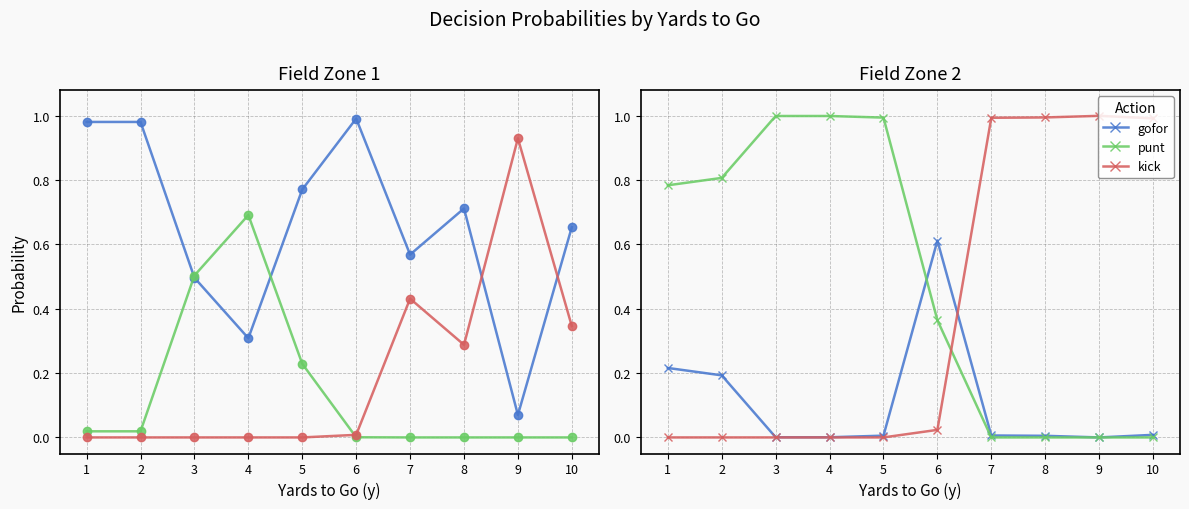

What are all the series names shown in the legend?

gofor, punt, kick